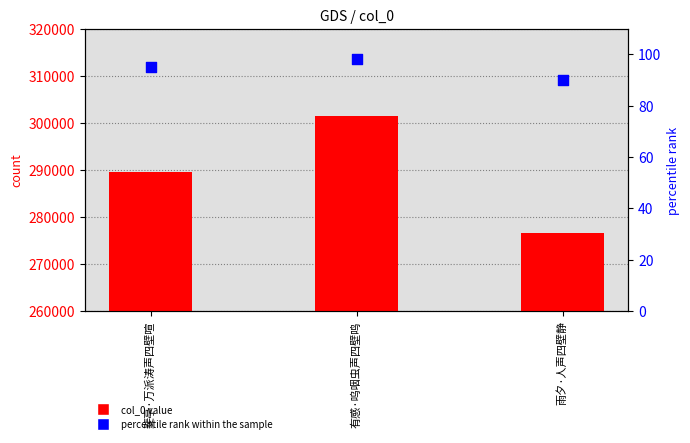

At which category is the sum across all series the highest?

有感·呜咽虫声四壁鸣